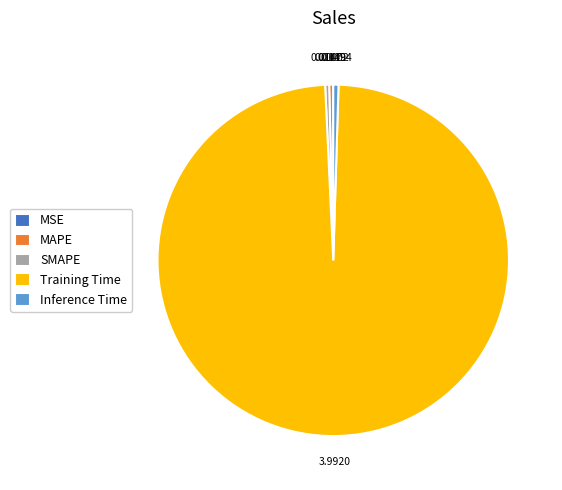

Which slice represents more than half of the pie?

Training Time